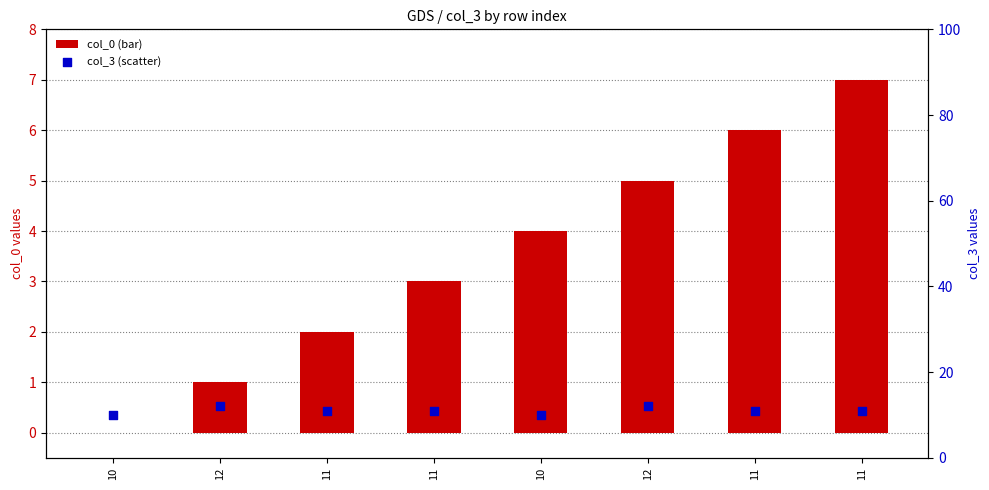

At which category is the sum across all series the highest?

11